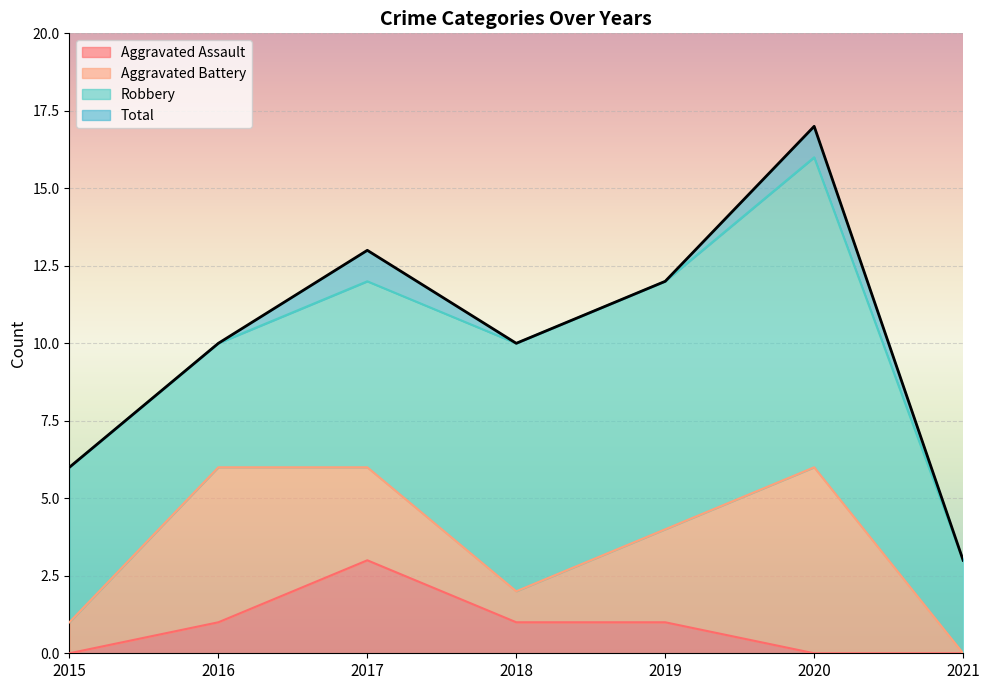

At which label does Aggravated Assault reach its peak?

2017